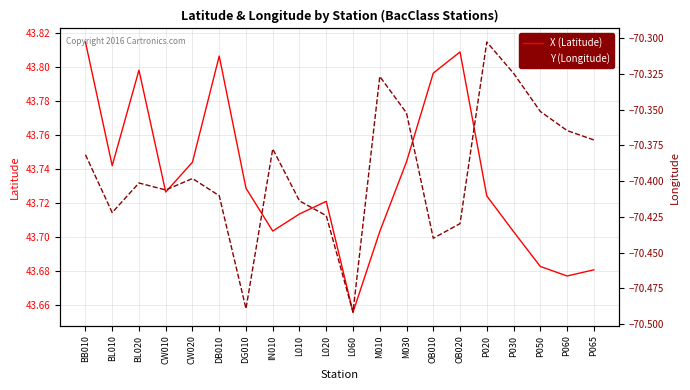

How many interior local peaks does the X (Latitude) series have?

4